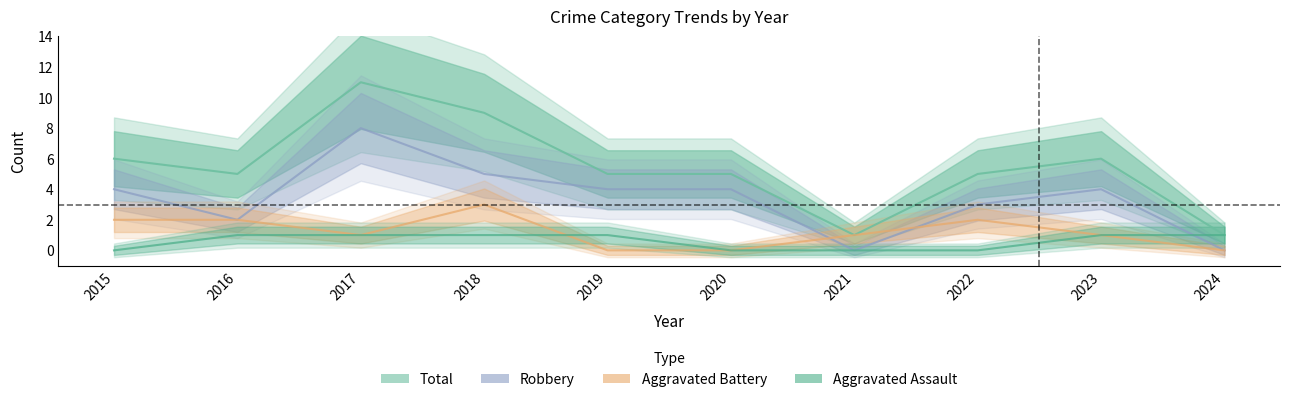

Does the chart display data point markers on the line(s)?

No